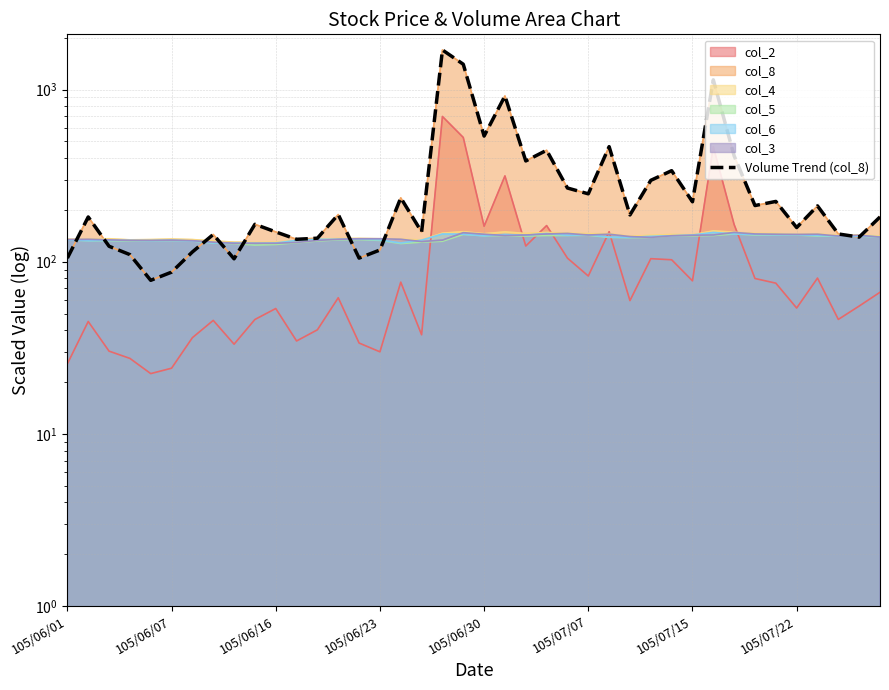

How many data points does each series have?

40